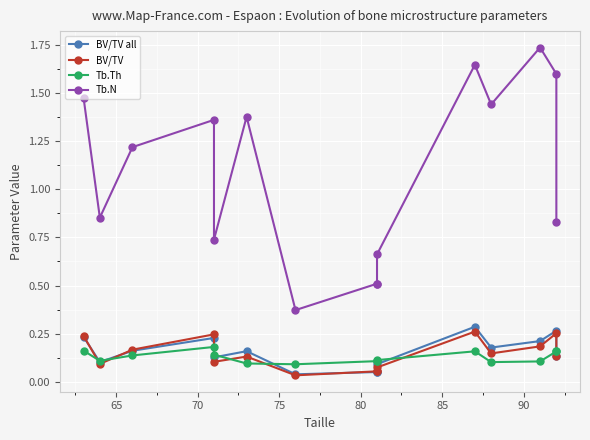

Is it true that BV/TV equals 0.2 at 80?

False